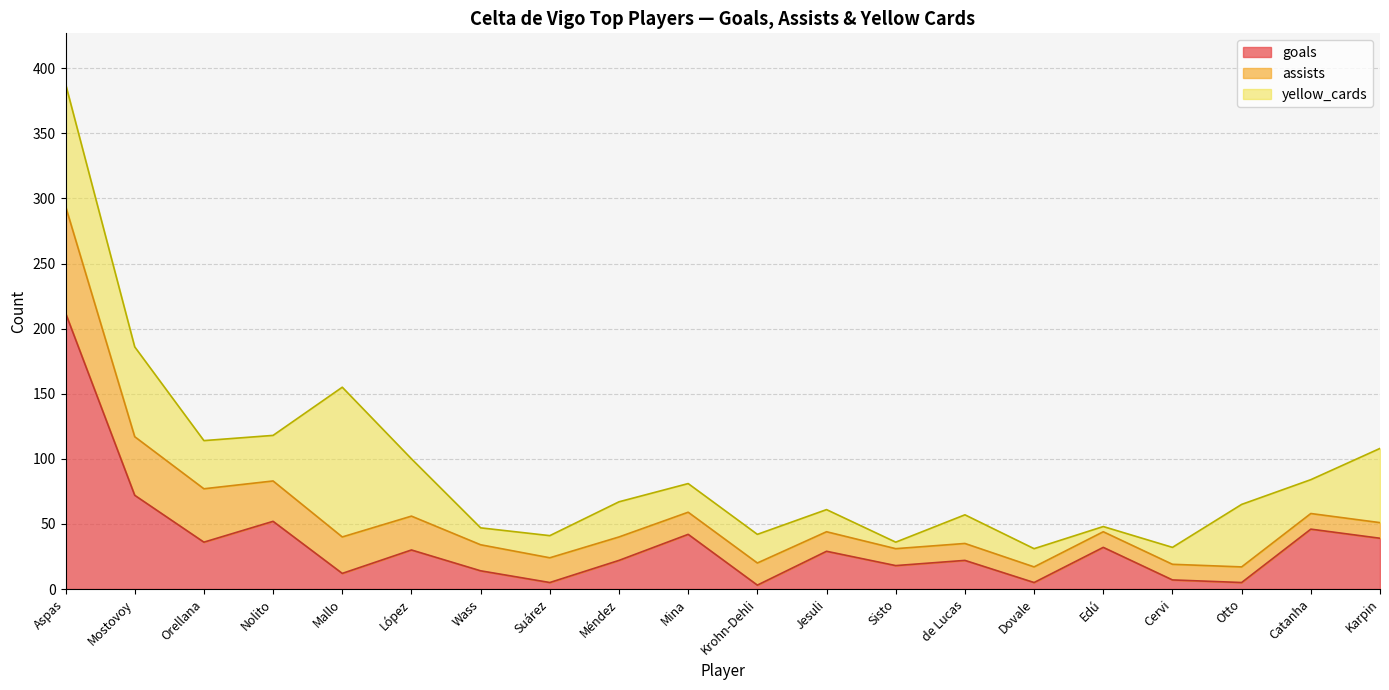

Reading right to left, what are all the values shown in this chart?

goals: 39	46	5	7	32	5	22	18	29	3	42	22	5	14	30	12	52	36	72	212
assists: 12	12	12	12	12	12	13	13	15	17	17	18	19	20	26	28	31	41	45	82
yellow_cards: 57	26	48	13	4	14	22	5	17	22	22	27	17	13	44	115	35	37	69	94